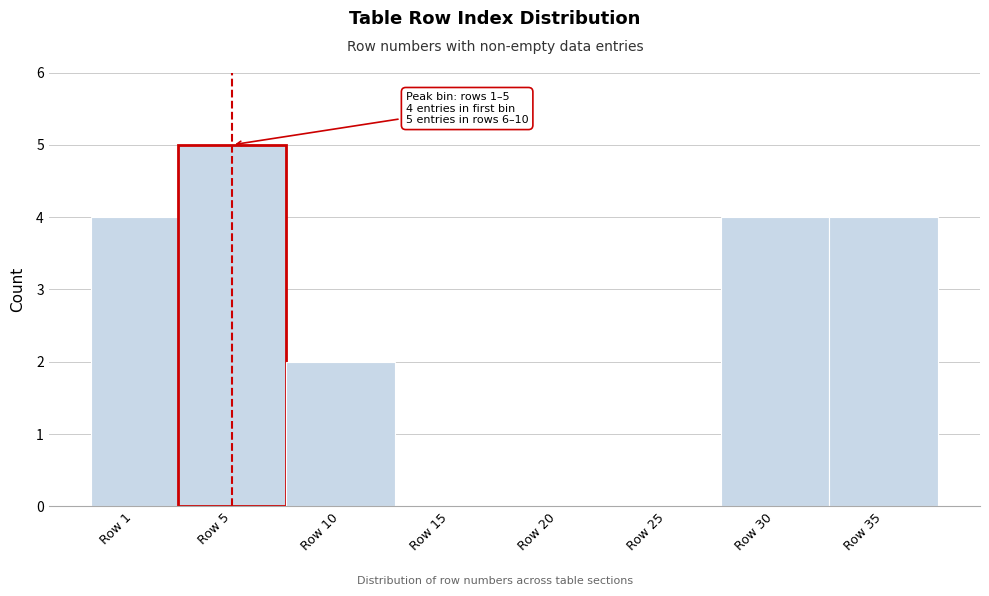

Reading left to right, transcribe all the data shown in this chart.

Row 1=4	Row 5=5	Row 10=2	Row 15=0	Row 20=0	Row 25=0	Row 30=4	Row 35=4